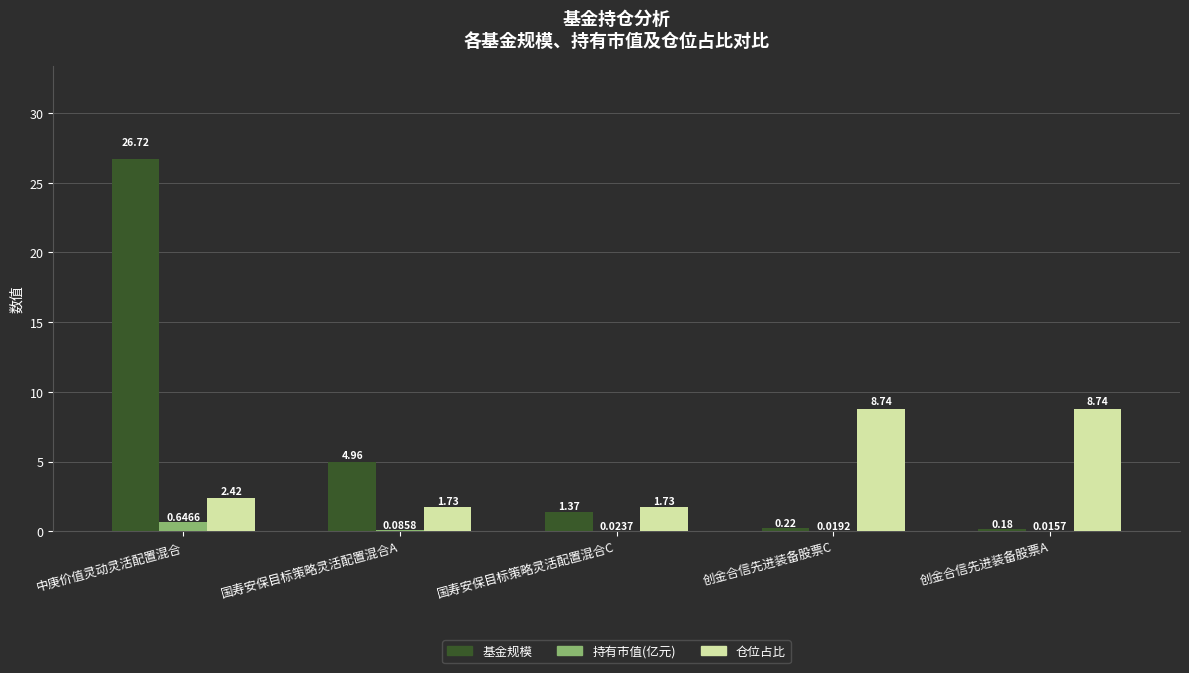

What is the sum of the 基金规模 values at 创金合信先进装备股票C and 国寿安保目标策略灵活配置混合A?

5.2